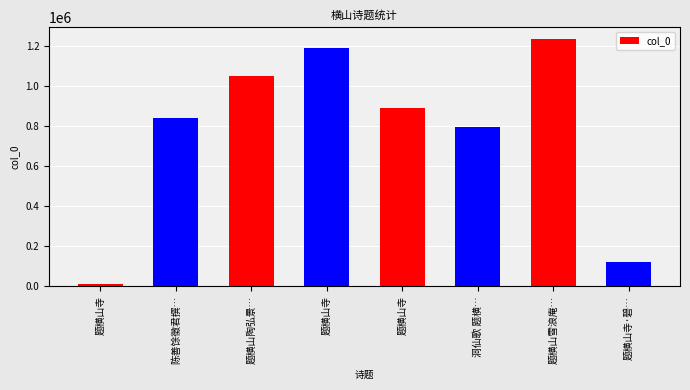

List the labels in order of value, largest first.

题横山雪浪庵…, 题横山寺, 题横山陶弘景…, 题横山寺, 陈善馀徵君撰…, 洞仙歌 题横…, 题横山寺·碧…, 题横山寺